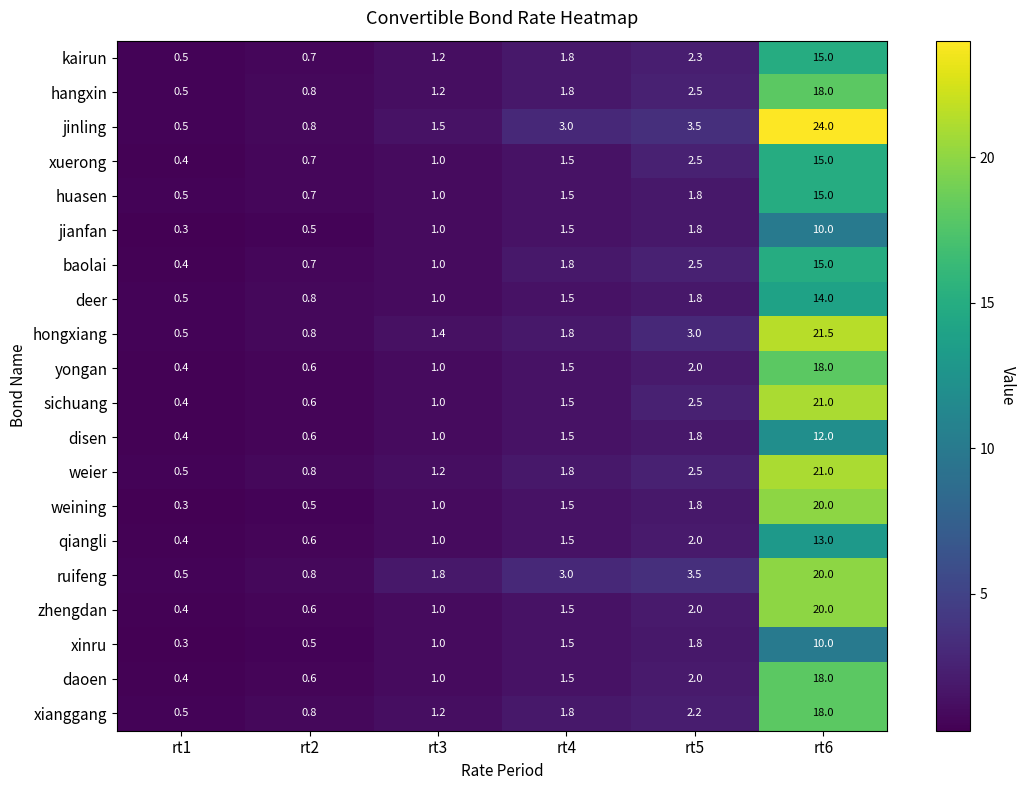

Rank the categories by xinru value from lowest to highest.

rt1, rt2, rt3, rt4, rt5, rt6